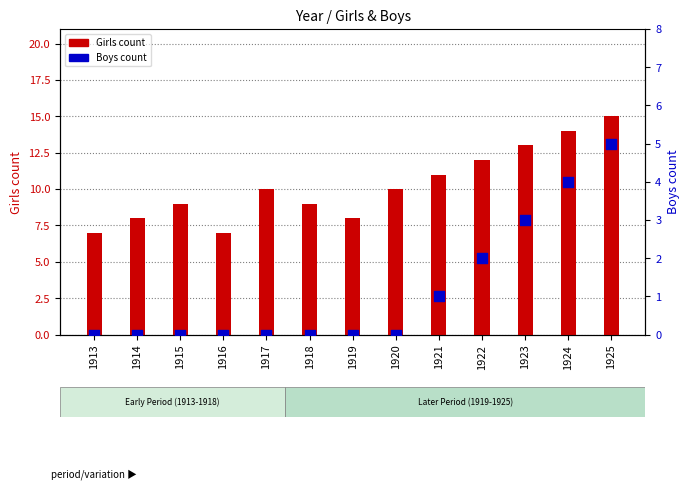

Which series has the largest Y range (max minus min)?

Girls count